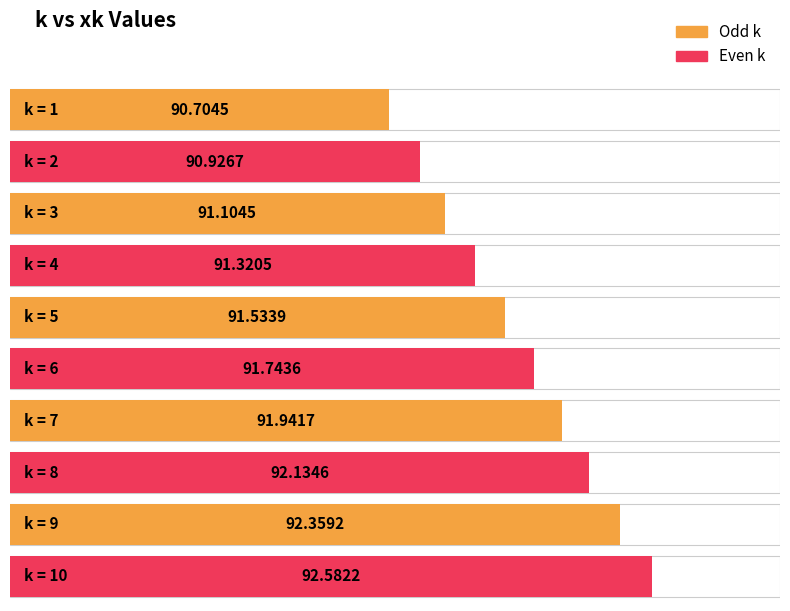

True or false: the data shows 130.4 at 1.

False